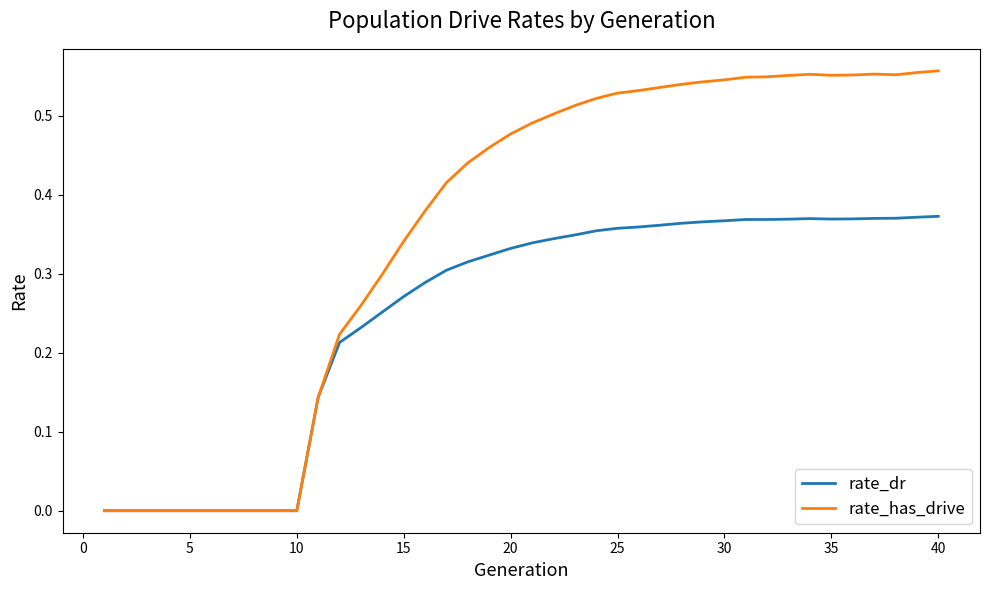

Rank the series by their average value, from lowest to highest.

rate_dr, rate_has_drive